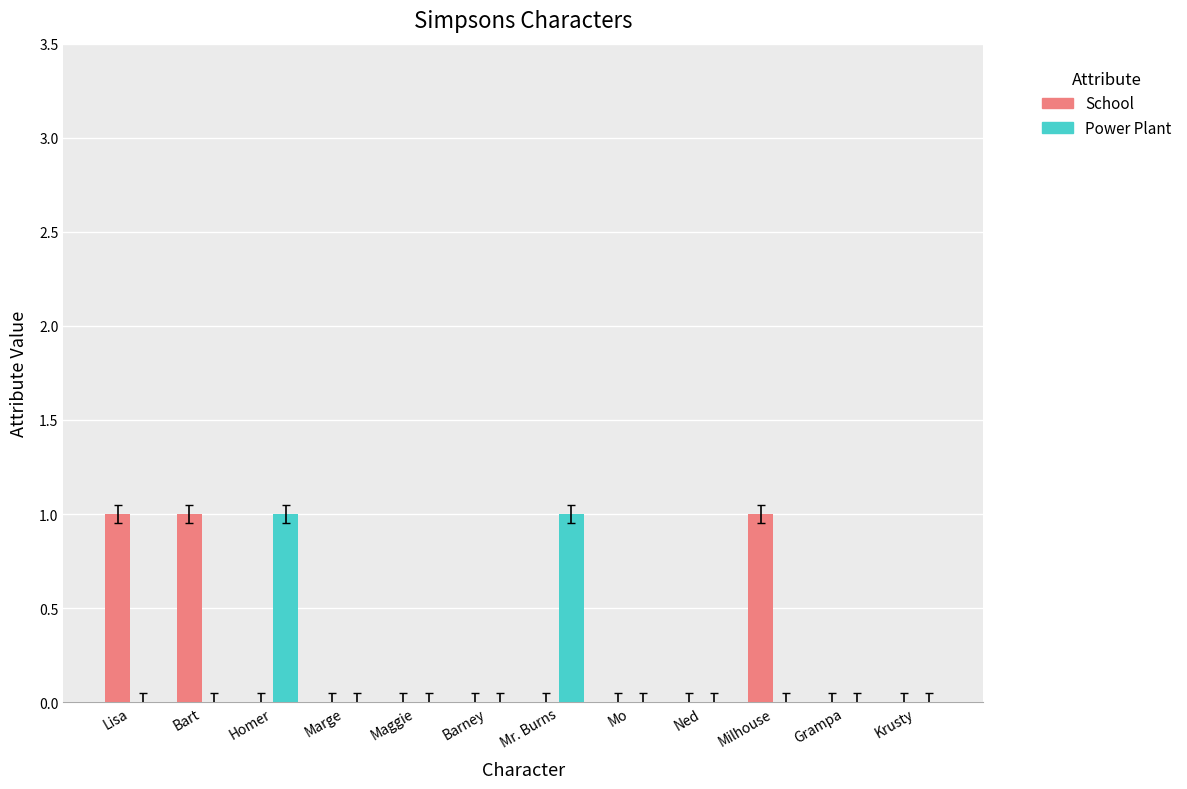

Is the value of School at Bart greater than the value of Power Plant at Krusty?

Yes